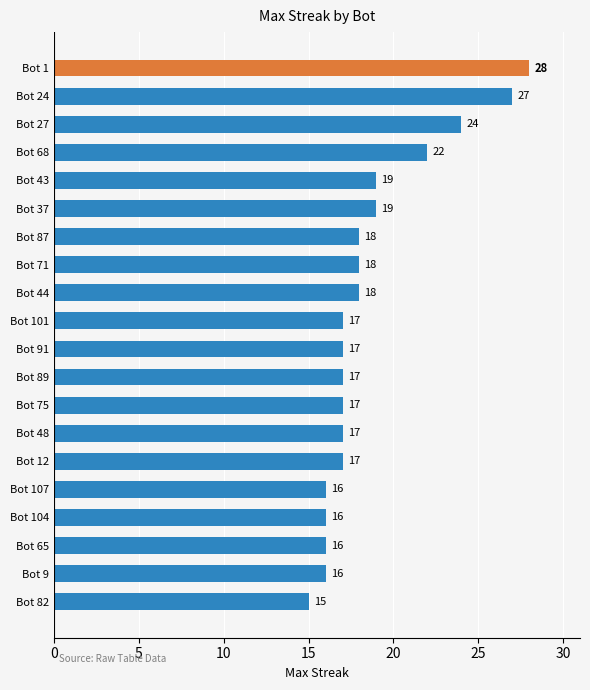

What is the ratio of the value at Bot 91 to the value at Bot 104?

1.1